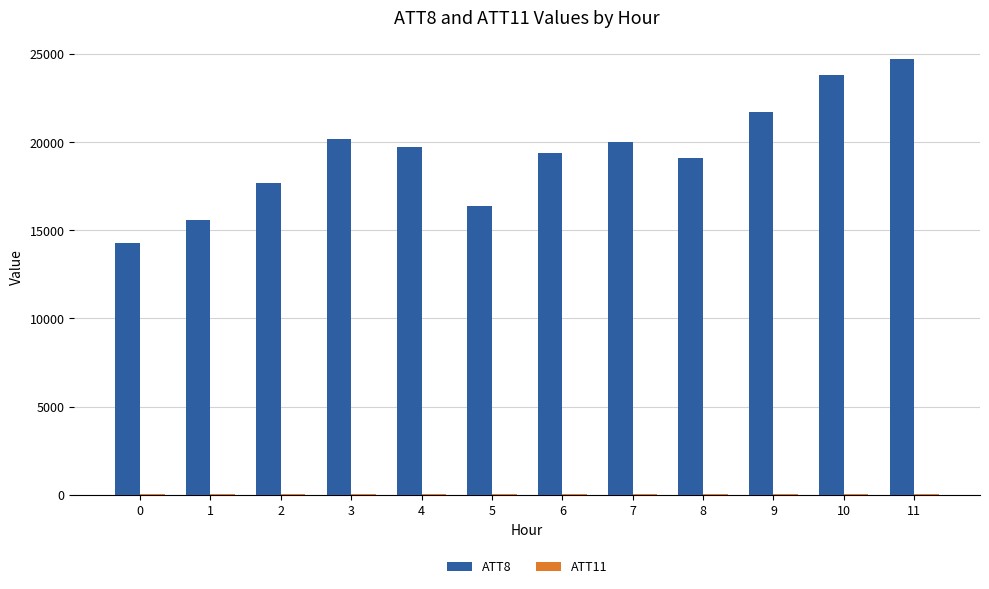

Count the number of categories in the chart.

12